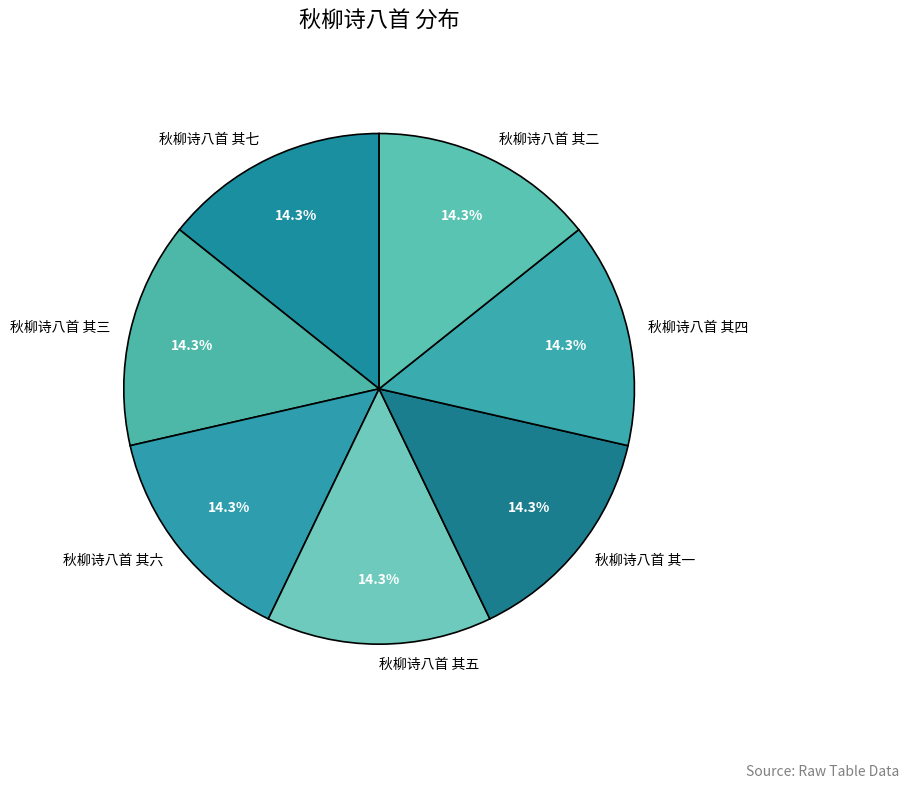

Does any single category account for the majority?

No